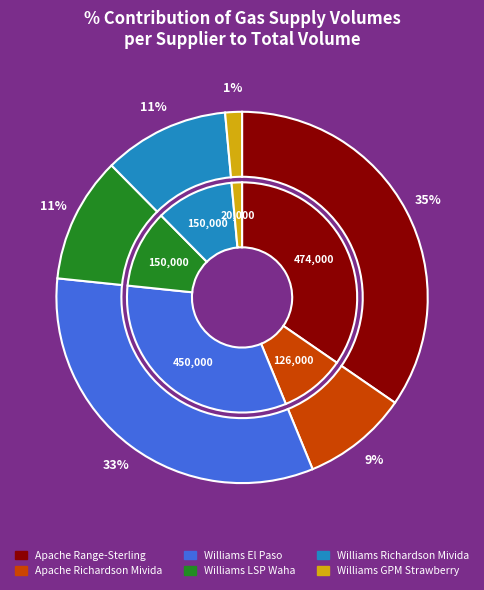

To the nearest percent, what portion does Williams (El Paso Ilonewa) represent?

33%